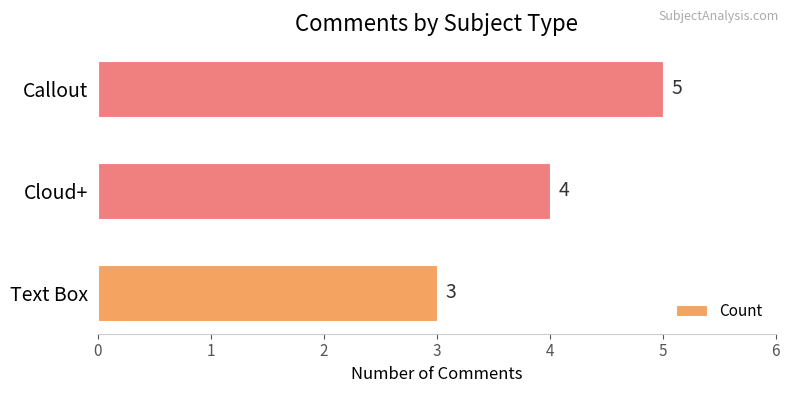

What is the maximum value shown in the chart?

5